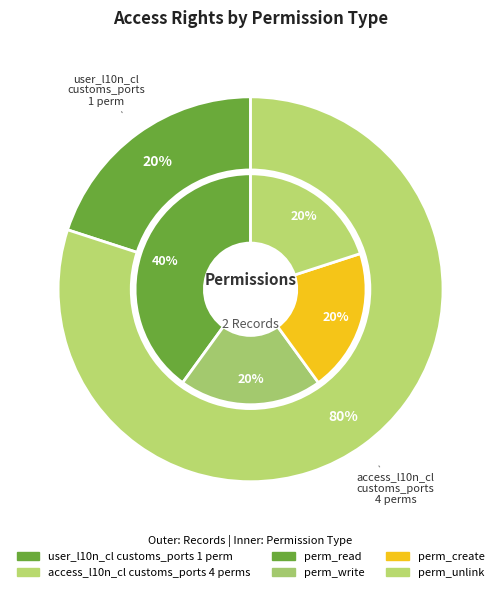

How many segments does this pie chart have?

2